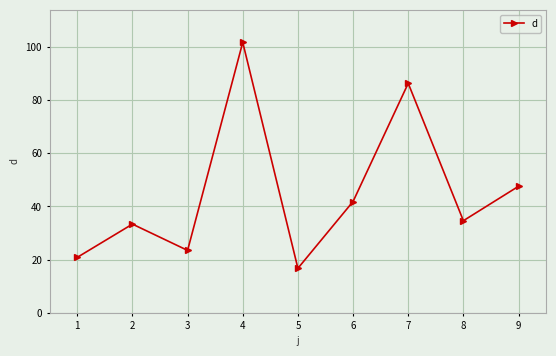

Reading right to left, extract all data points from this chart.

47.6	34.6	86.3	41.8	16.7	101.7	23.5	33.3	20.8